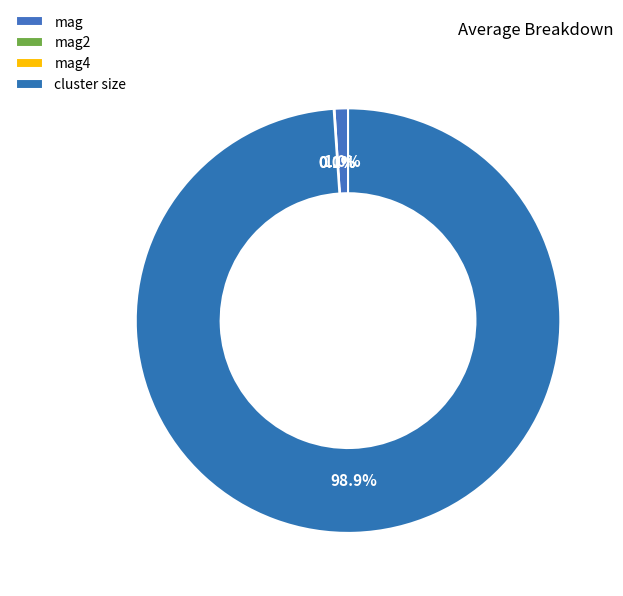

To the nearest percent, what is the difference between the largest and smallest slice percentages?

99%